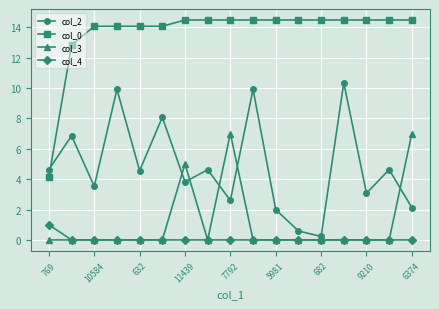

What is the difference between the maximum and minimum values in the col_4 series?

1.0